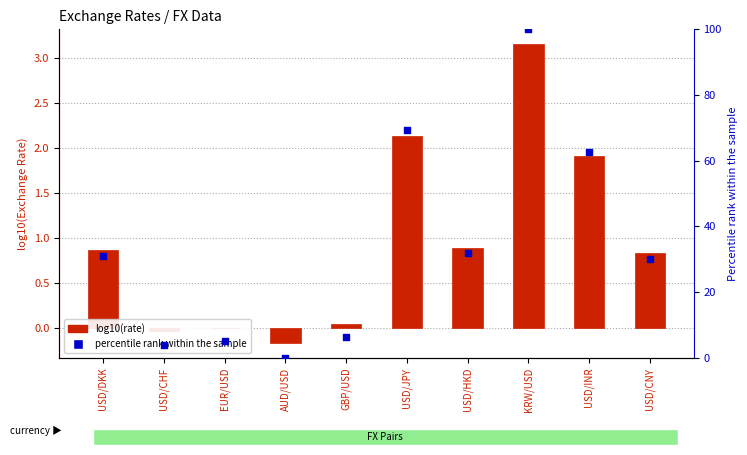

At how many categories does at least one series exceed 62?

3